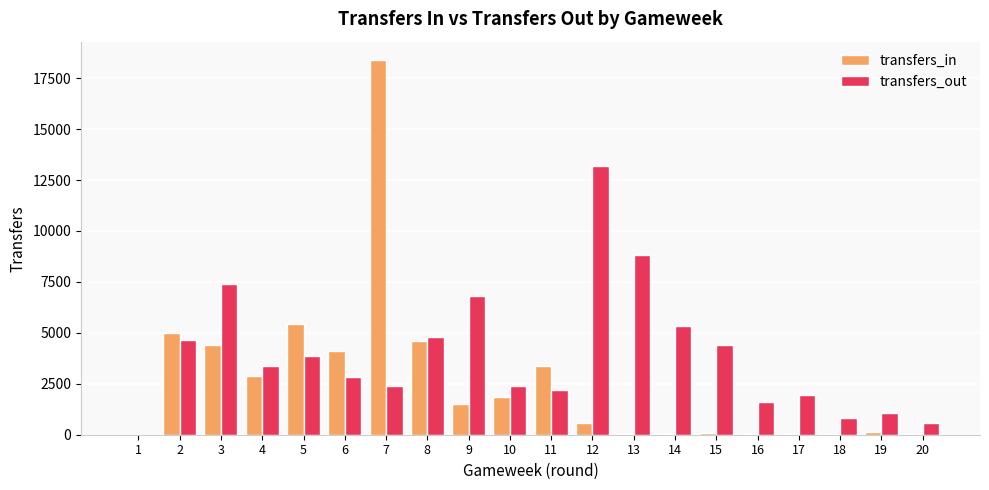

What is the highest value of the transfers_out series?

13179